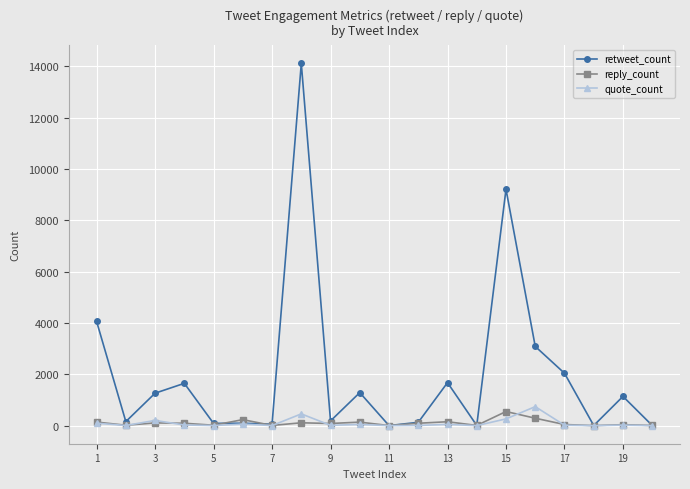

How many data points in quote_count are less than 19?

10